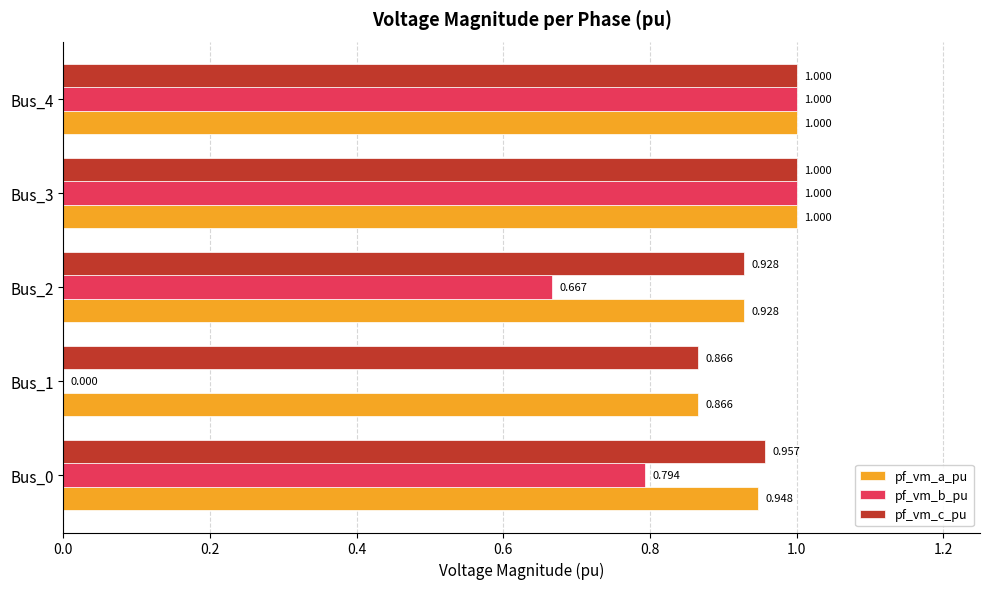

What is the highest value of the pf_vm_b_pu series?

1.0